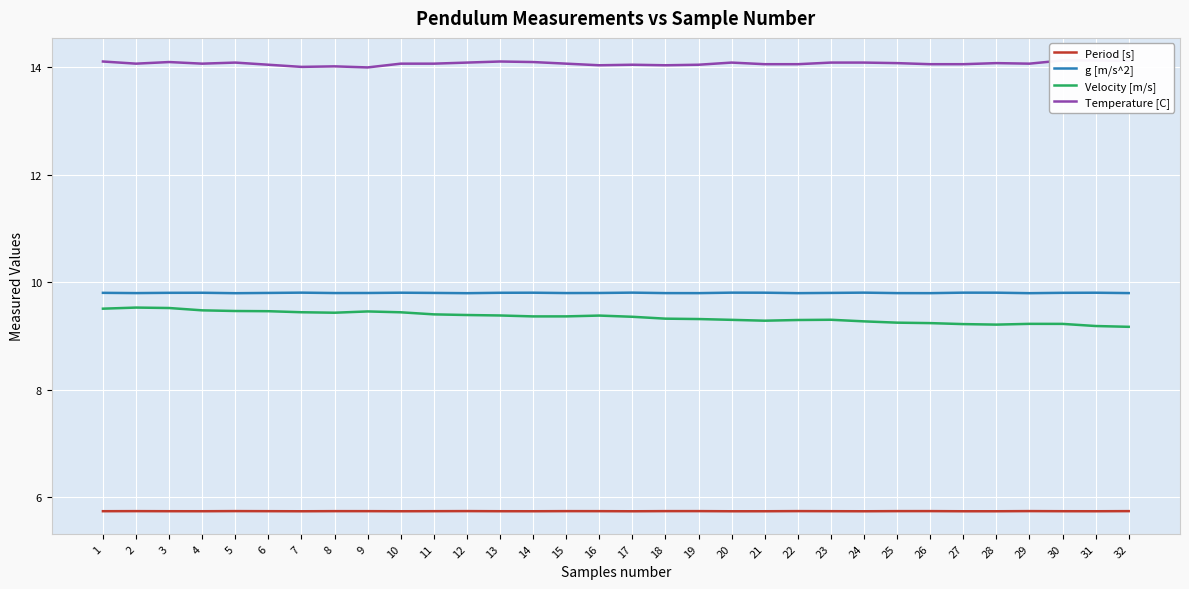

Reading left to right, transcribe all the data shown in this chart.

Period [s]: 1=5.7	2=5.7	3=5.7	4=5.7	5=5.7	6=5.7	7=5.7	8=5.7	9=5.7	10=5.7	11=5.7	12=5.7	13=5.7	14=5.7	15=5.7	16=5.7	17=5.7	18=5.7	19=5.7	20=5.7	21=5.7	22=5.7	23=5.7	24=5.7	25=5.7	26=5.7	27=5.7	28=5.7	29=5.7	30=5.7	31=5.7	32=5.7
g [m/s^2]: 1=9.8	2=9.8	3=9.8	4=9.8	5=9.8	6=9.8	7=9.8	8=9.8	9=9.8	10=9.8	11=9.8	12=9.8	13=9.8	14=9.8	15=9.8	16=9.8	17=9.8	18=9.8	19=9.8	20=9.8	21=9.8	22=9.8	23=9.8	24=9.8	25=9.8	26=9.8	27=9.8	28=9.8	29=9.8	30=9.8	31=9.8	32=9.8
Velocity [m/s]: 1=9.5	2=9.5	3=9.5	4=9.5	5=9.5	6=9.5	7=9.4	8=9.4	9=9.5	10=9.4	11=9.4	12=9.4	13=9.4	14=9.4	15=9.4	16=9.4	17=9.4	18=9.3	19=9.3	20=9.3	21=9.3	22=9.3	23=9.3	24=9.3	25=9.2	26=9.2	27=9.2	28=9.2	29=9.2	30=9.2	31=9.2	32=9.2
Temperature [C]: 1=14.1	2=14.1	3=14.1	4=14.1	5=14.1	6=14.0	7=14.0	8=14.0	9=14.0	10=14.1	11=14.1	12=14.1	13=14.1	14=14.1	15=14.1	16=14.0	17=14.0	18=14.0	19=14.0	20=14.1	21=14.1	22=14.1	23=14.1	24=14.1	25=14.1	26=14.1	27=14.1	28=14.1	29=14.1	30=14.1	31=14.1	32=14.1